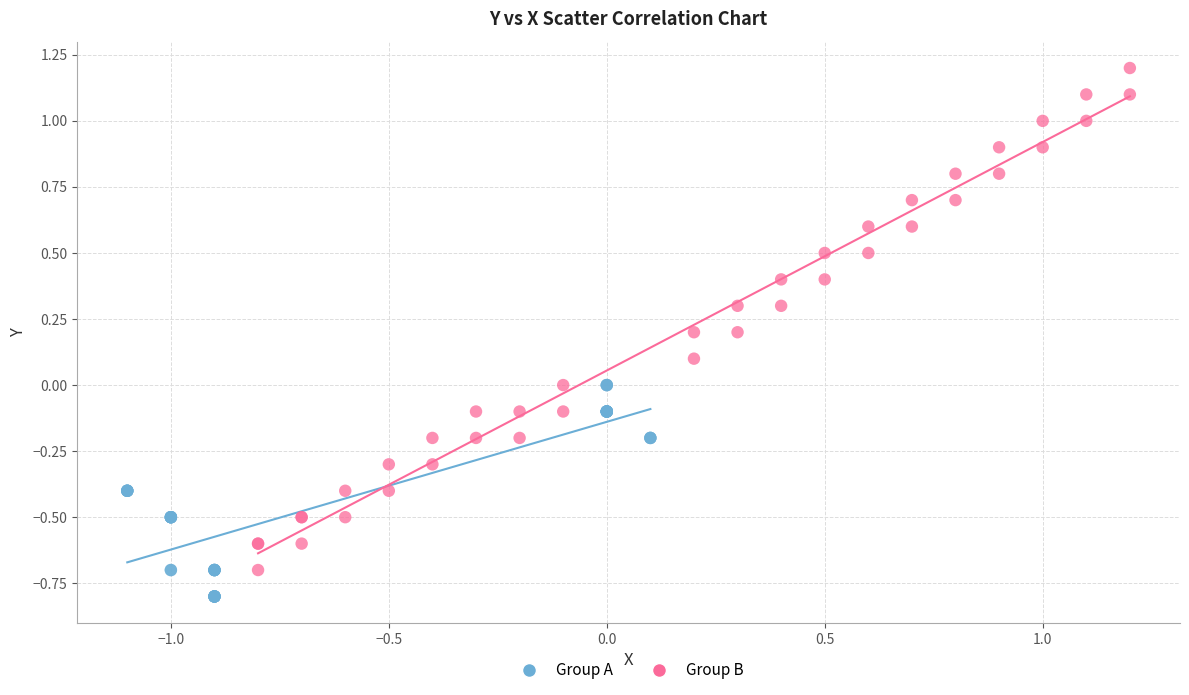

Which series has the largest Y range (max minus min)?

Group B